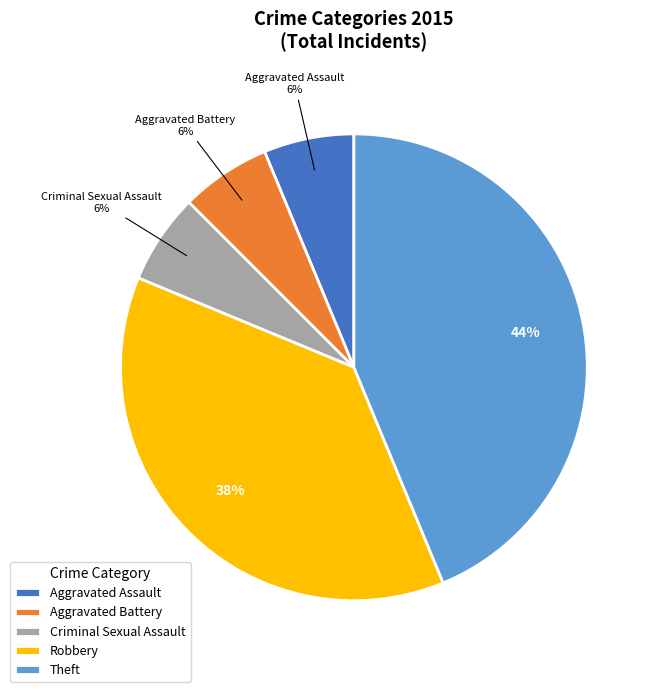

The Criminal Sexual Assault slice represents 6% of the pie. True or false?

True